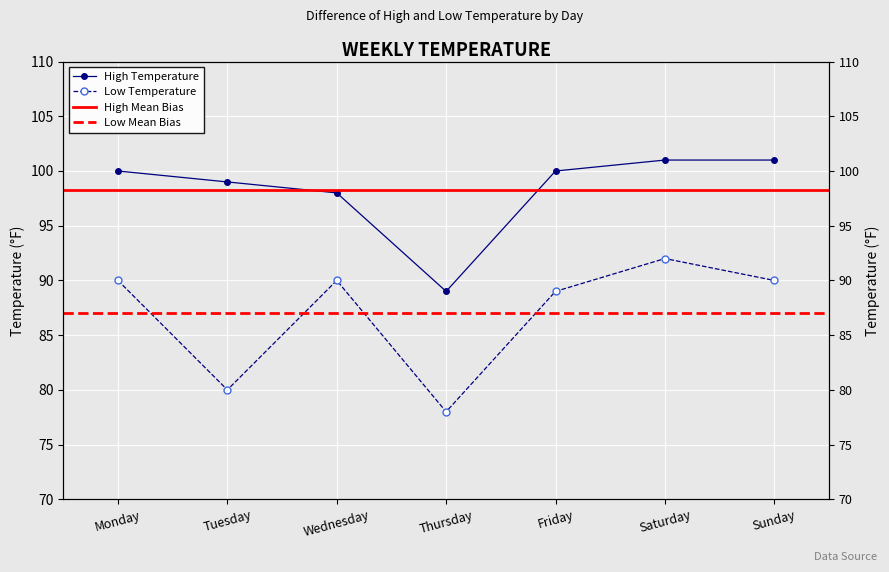

The value of Low at Wednesday is 90. True or false?

True